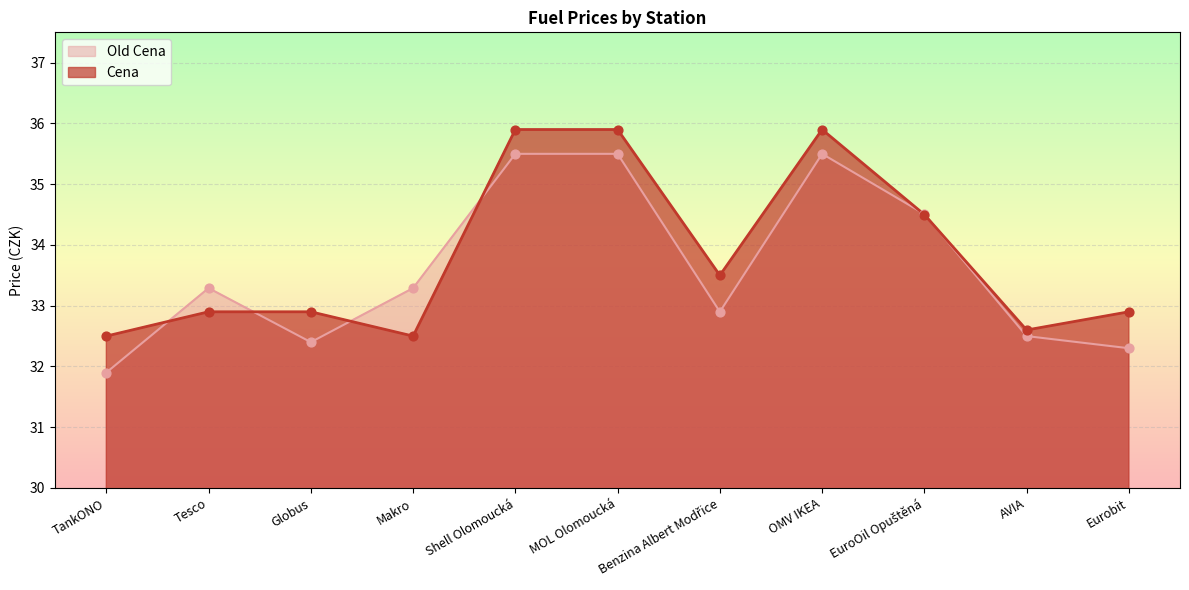

Is the value of Old Cena at Globus greater than the value of Cena at AVIA?

No